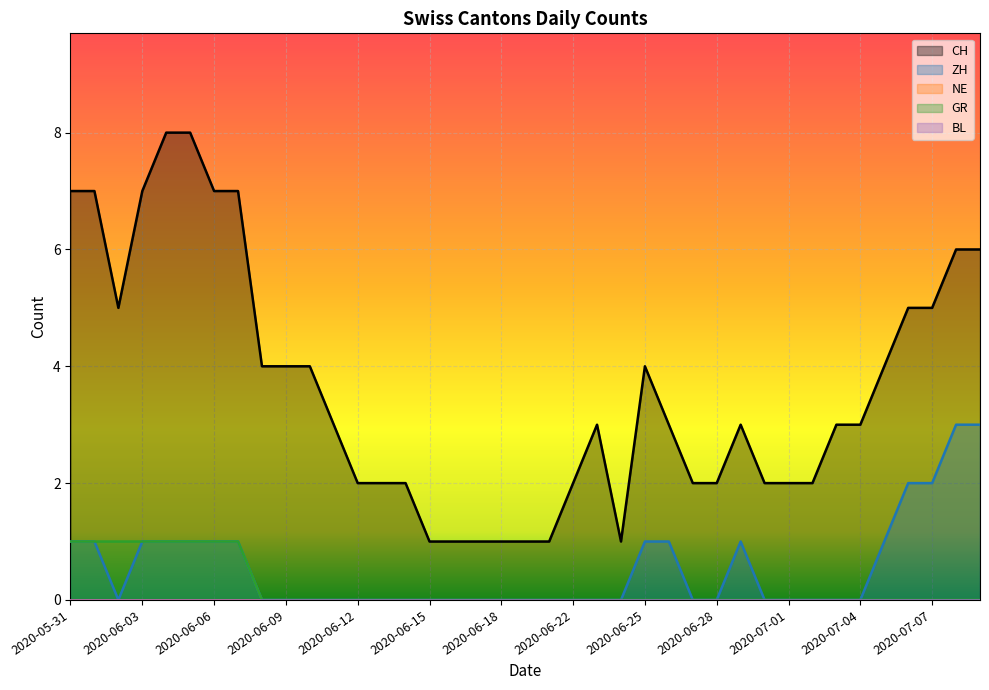

What is the difference between the highest and lowest values at 2020-07-01?

2